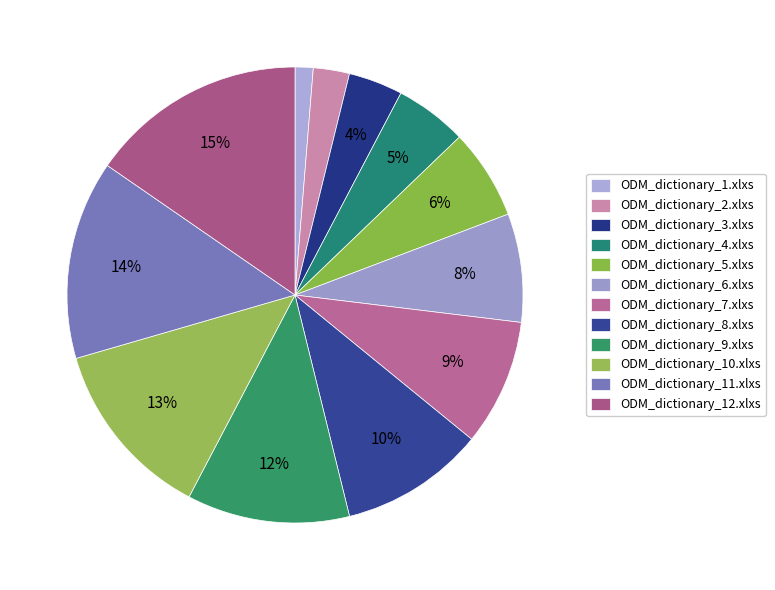

Do ODM_dictionary_12.xlxs and ODM_dictionary_9.xlxs together represent more than half of the pie?

No